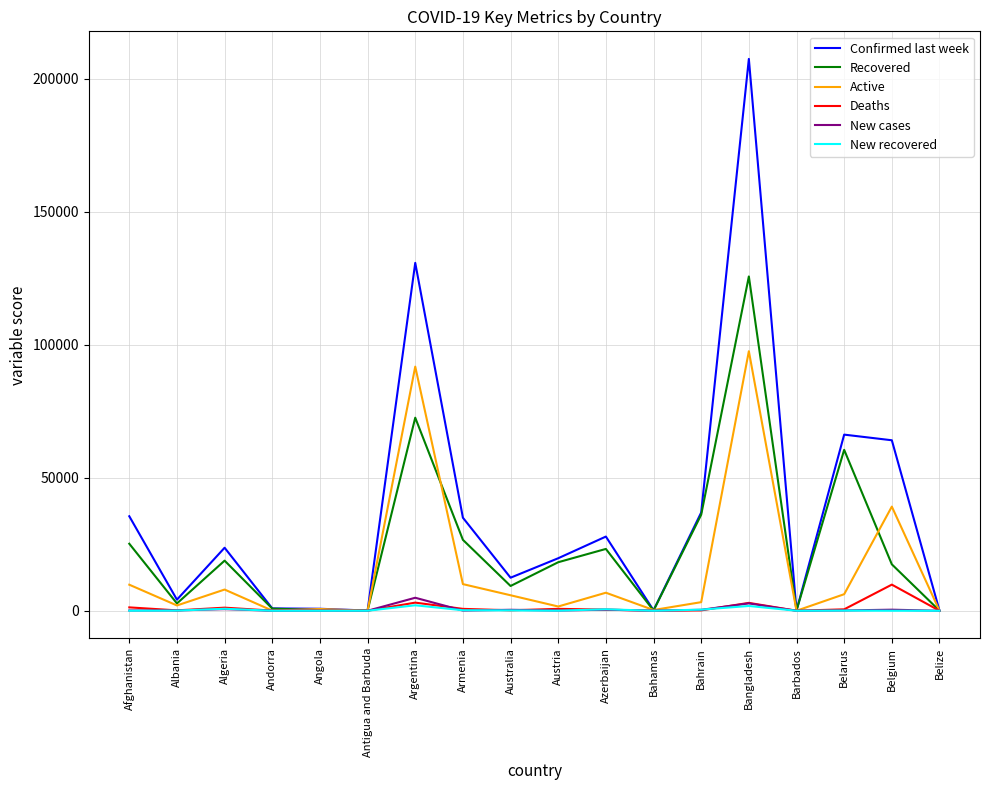

What is the sum of all Confirmed last week values?

665929